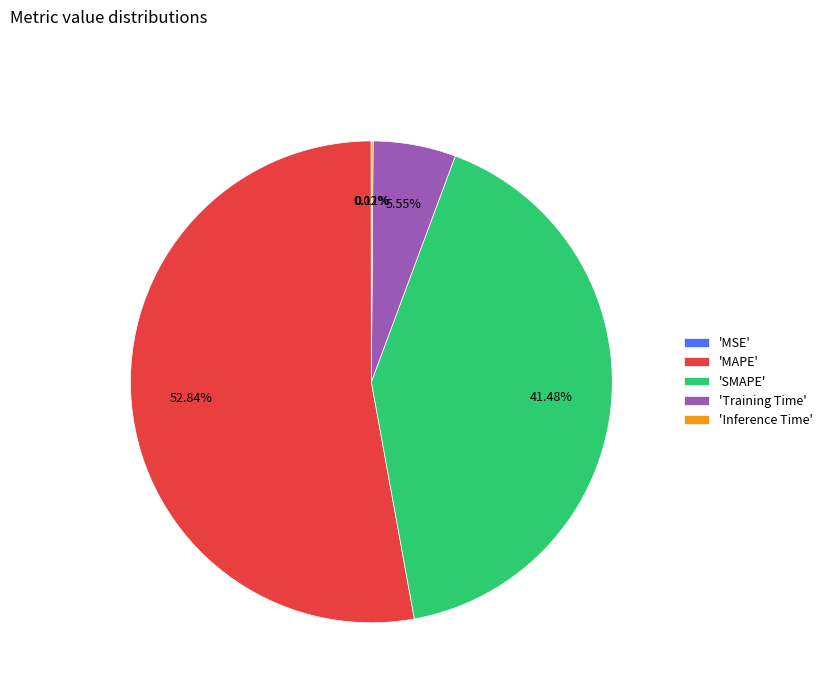

Does 'MAPE' account for over 50% of the chart?

Yes